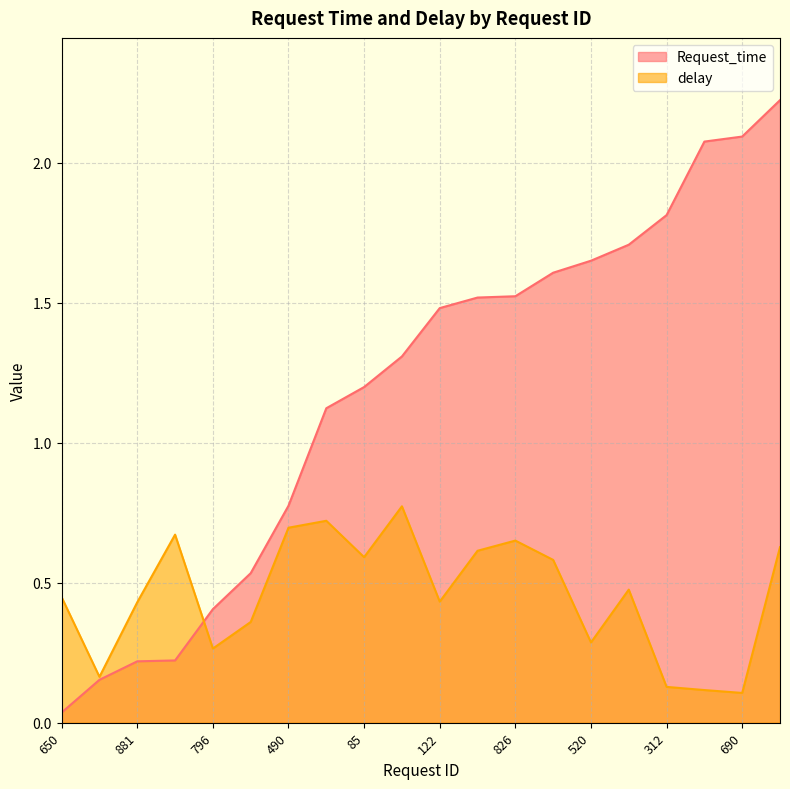

Where do Request_time and delay first cross each other?

304 and 796